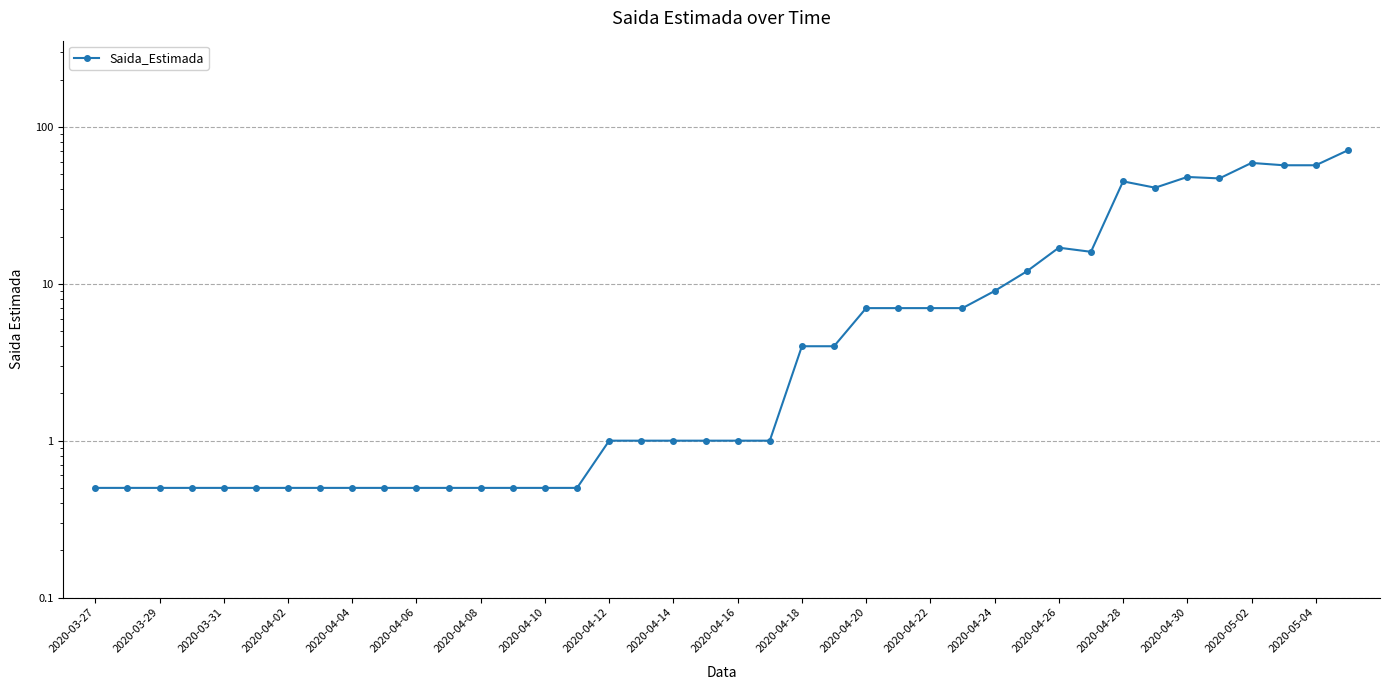

What is the difference between the values at 2020-03-29 and 2020-04-28?

44.5